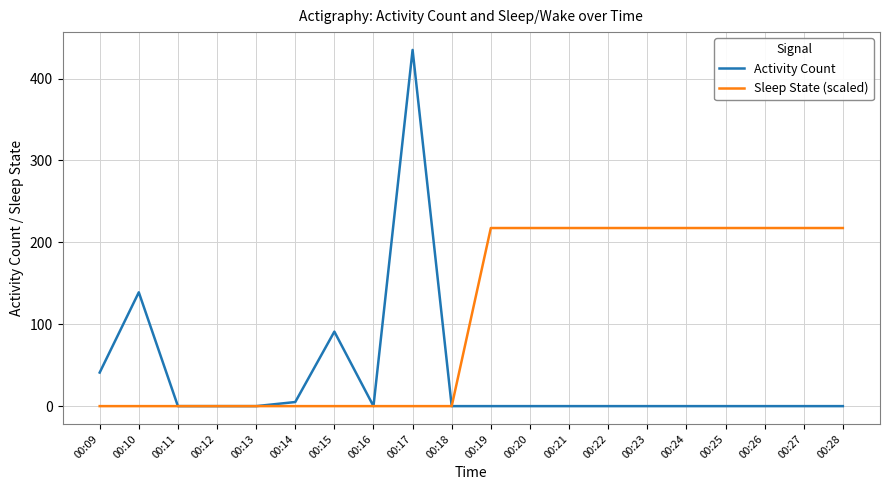

Rank the series at 00:25 from highest to lowest value.

Sleep State (scaled), Activity Count